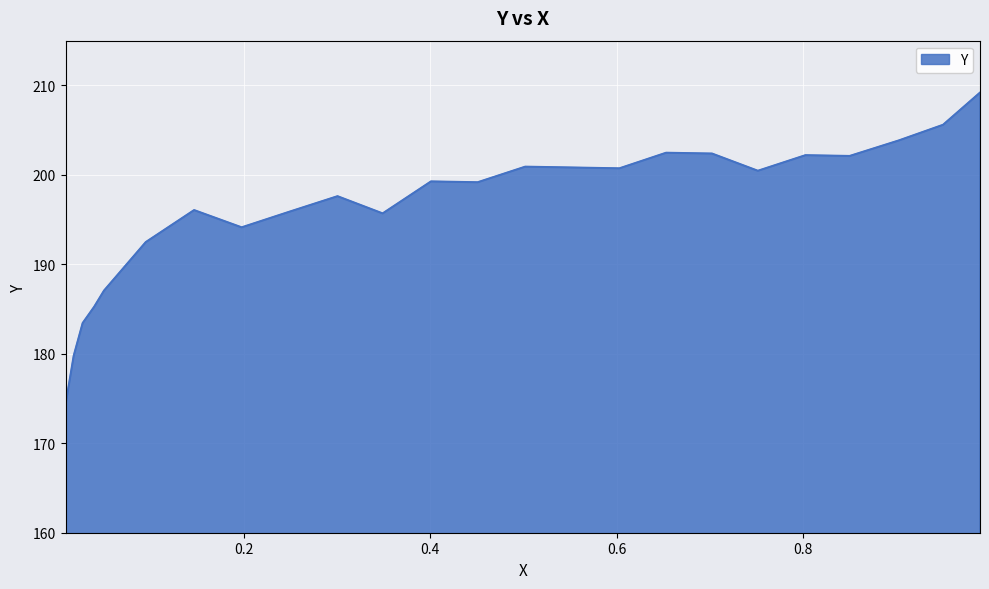

How many interior local peaks (higher than both neighbors) does the data have?

6